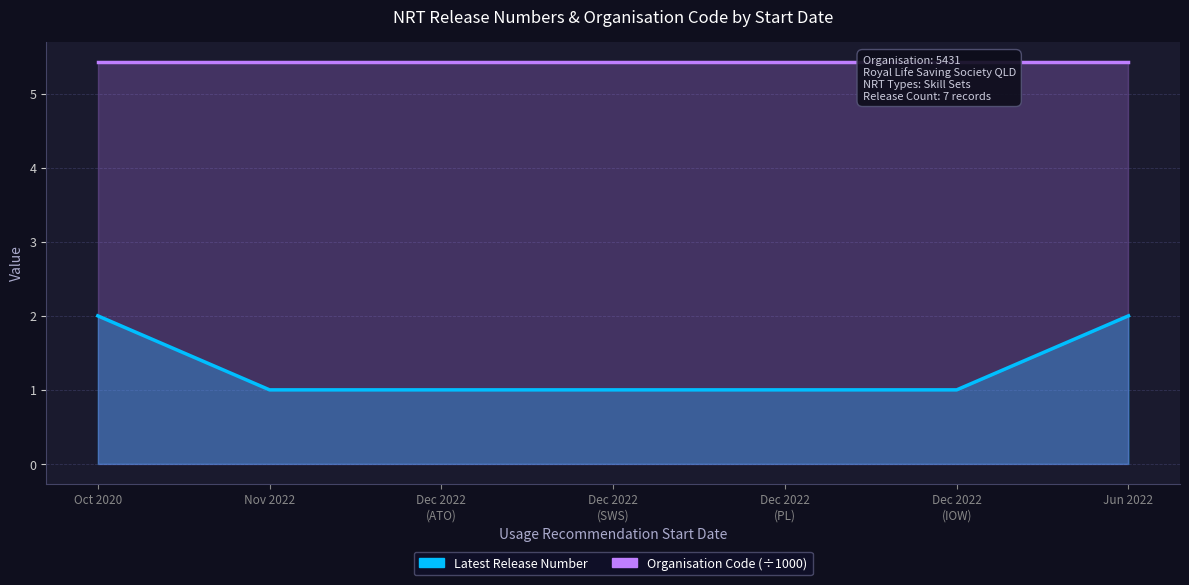

Read the value at Dec 2022 (PL).

1